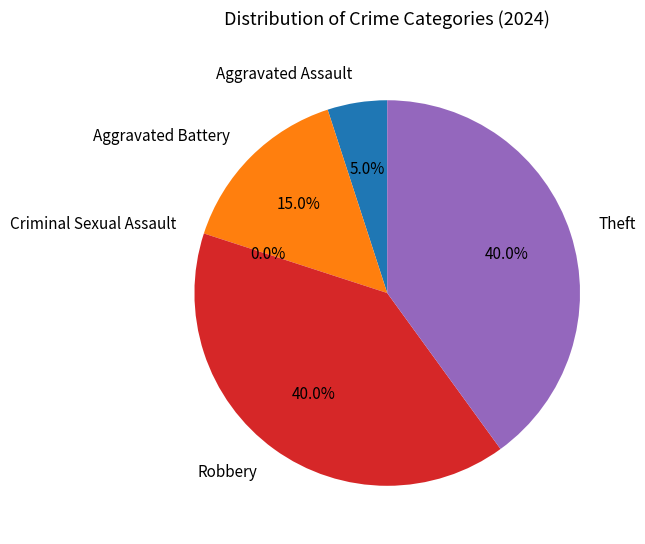

What percentage is the Aggravated Battery slice, to the nearest percent?

15%